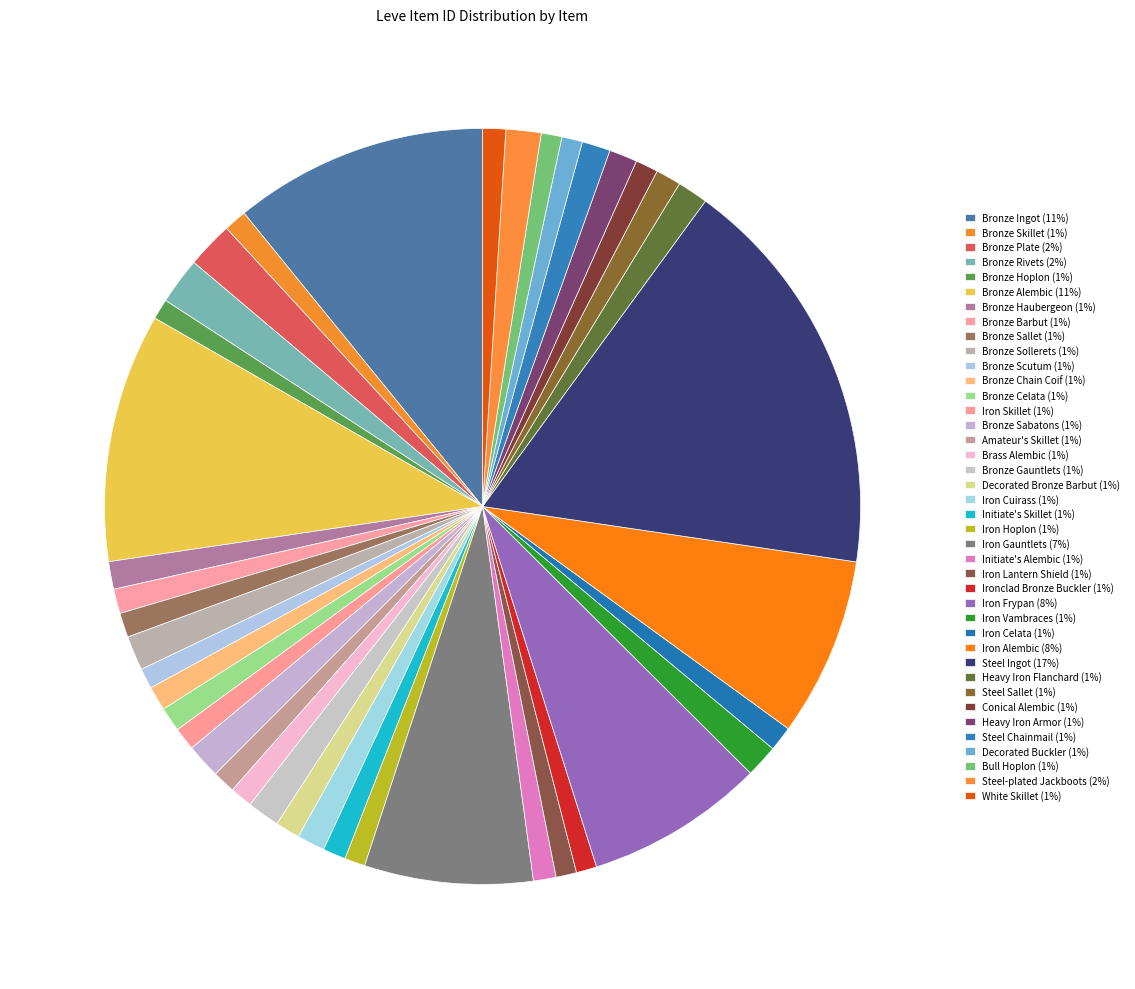

The Steel-plated Jackboots slice represents 2% of the pie. True or false?

True